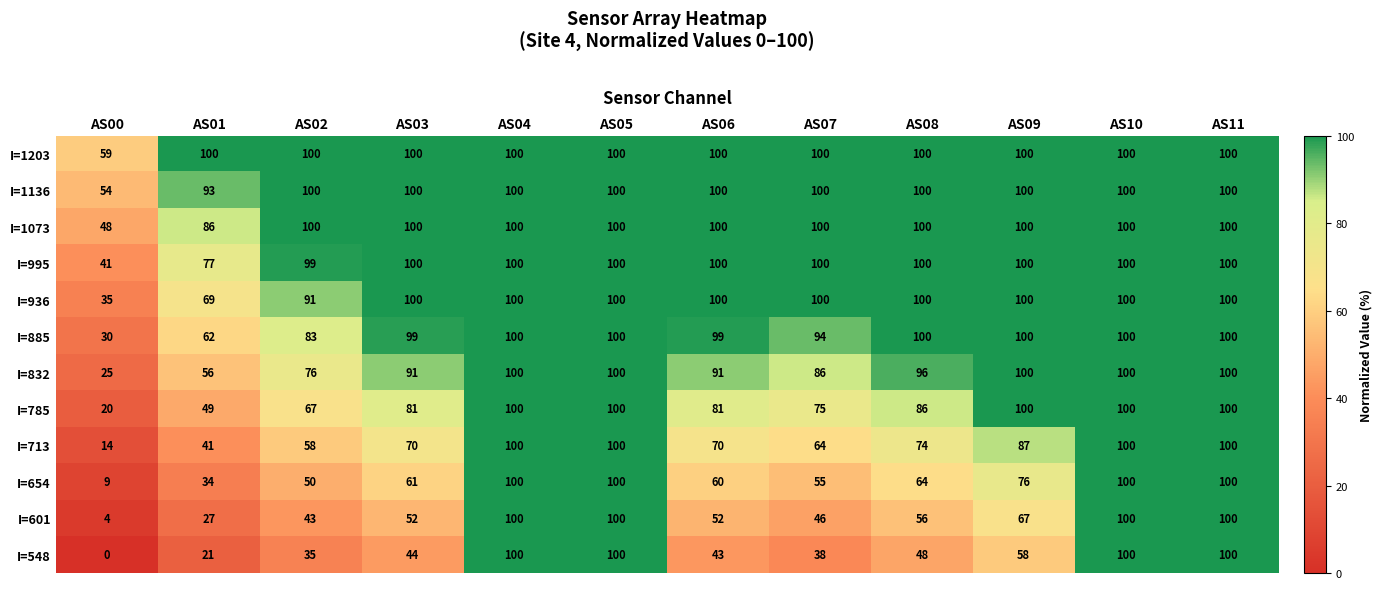

Is the value of I=1203 at AS03 greater than the value of I=601 at AS02?

Yes